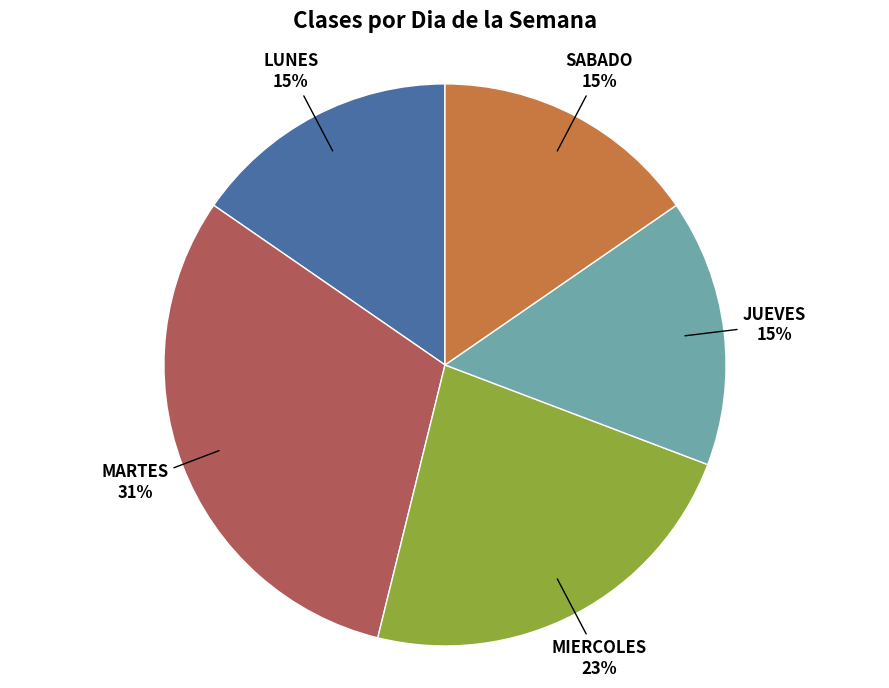

Combined, do JUEVES and SABADO account for over 50%?

No